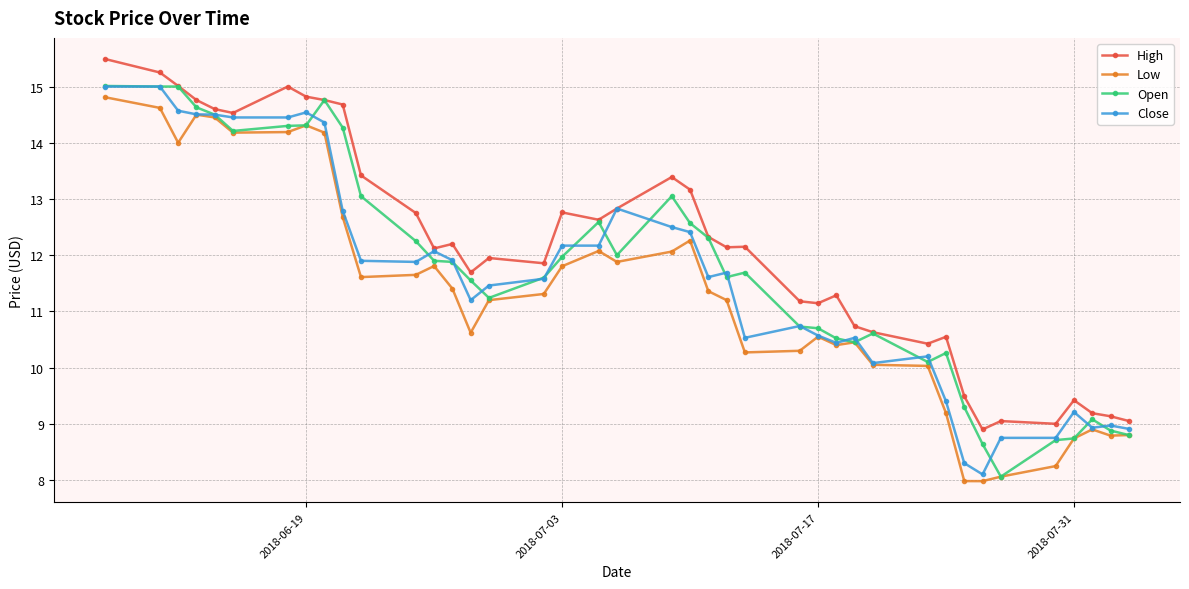

What is the value of the High point at the 13th from the left?

12.1